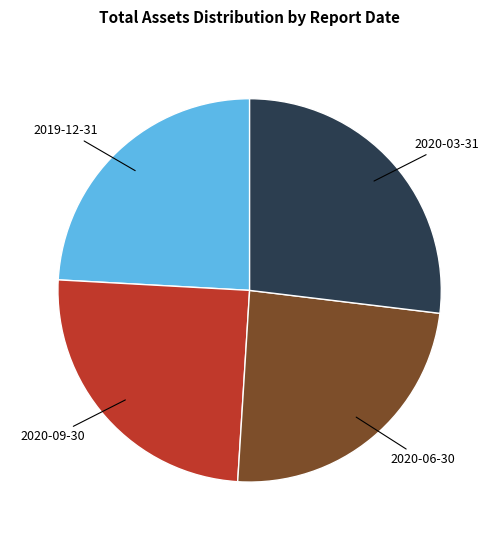

Does any single category account for the majority?

No